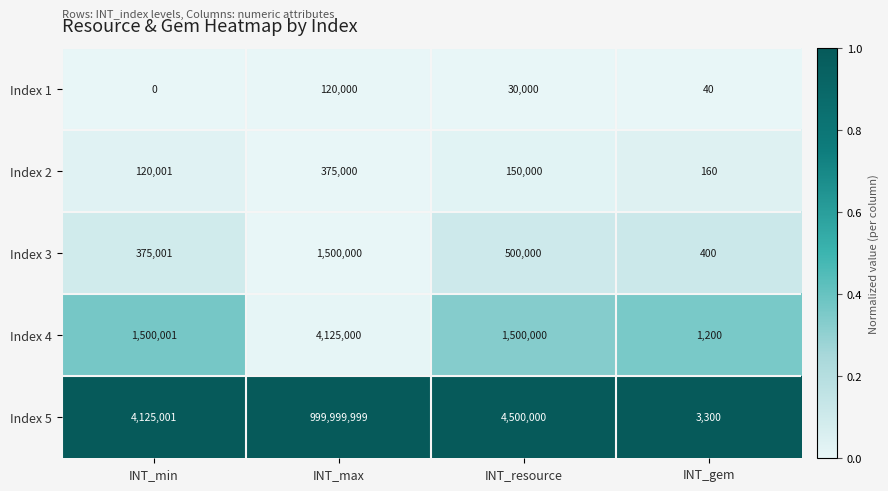

Which series has the largest total across all categories?

Index 5